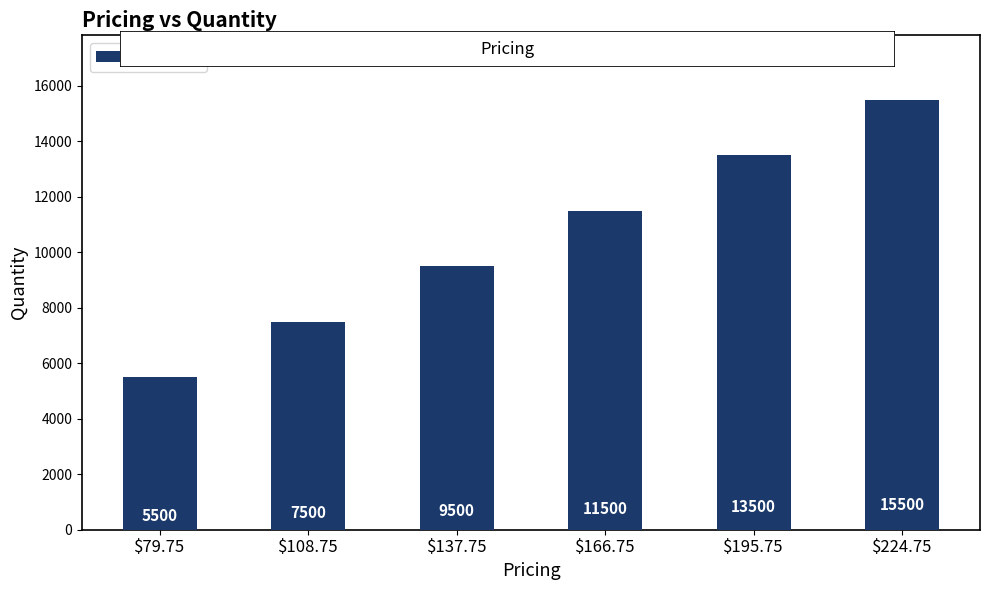

What is the greatest value displayed?

15500